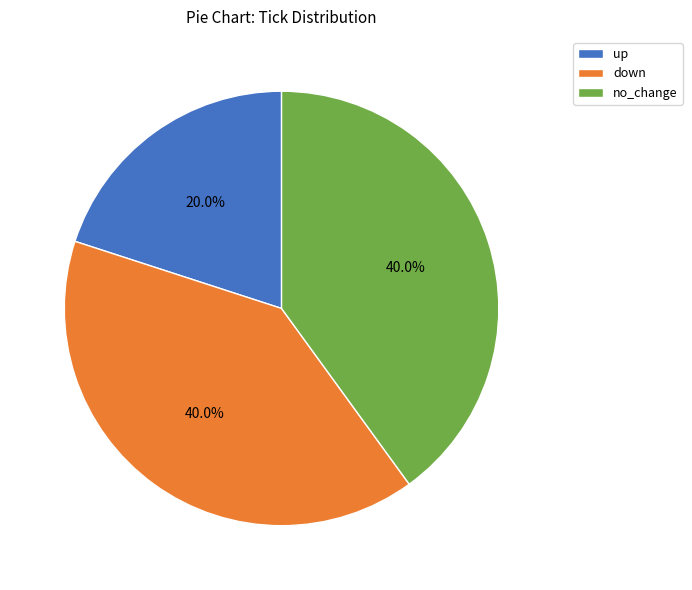

What is the smallest slice in the pie chart?

up